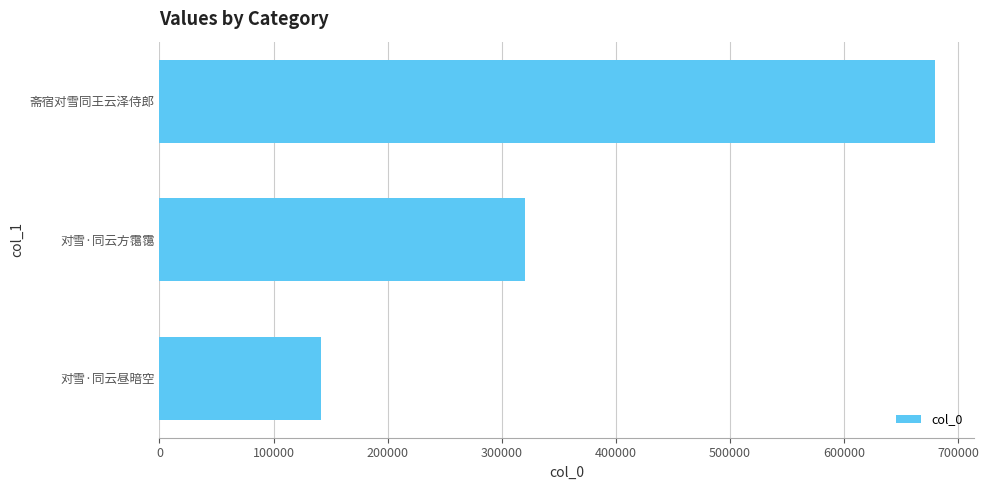

Reading top to bottom, what are all the values shown in this chart?

斋宿对雪同王云泽侍郎=679505	对雪·同云方霭霭=320626	对雪·同云昼暗空=141909